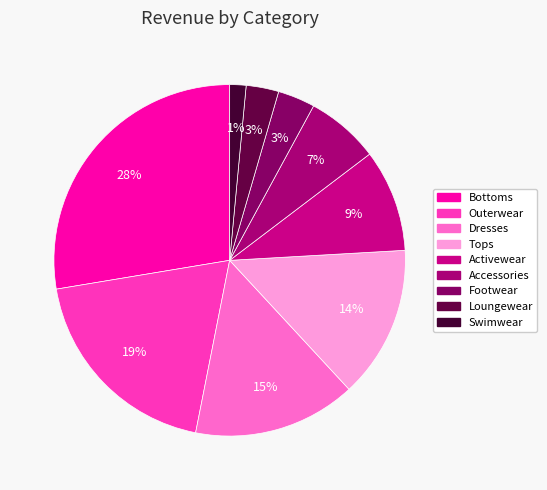

Which has a higher value, Loungewear or Footwear?

Footwear